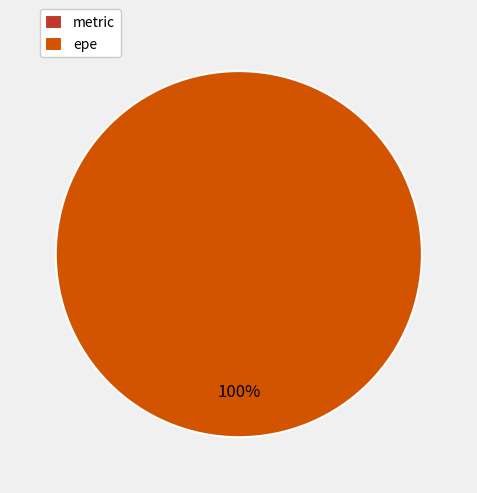

The metric slice represents 0% of the pie. True or false?

True